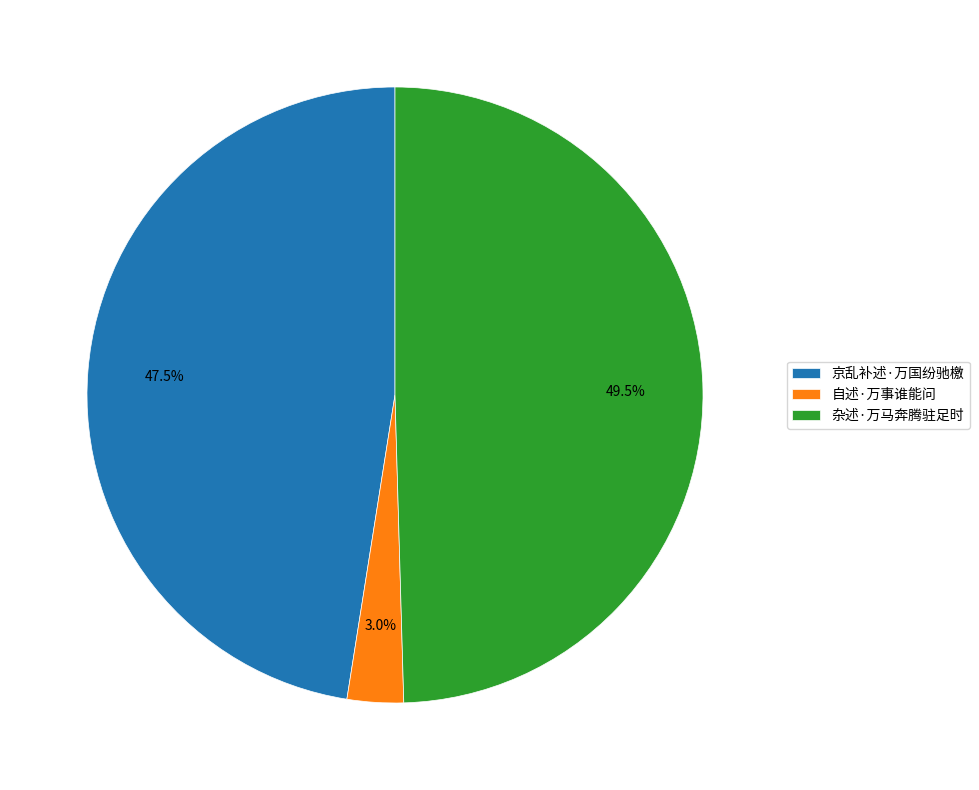

What percentage is the 自述·万事谁能问 slice, to the nearest percent?

3%